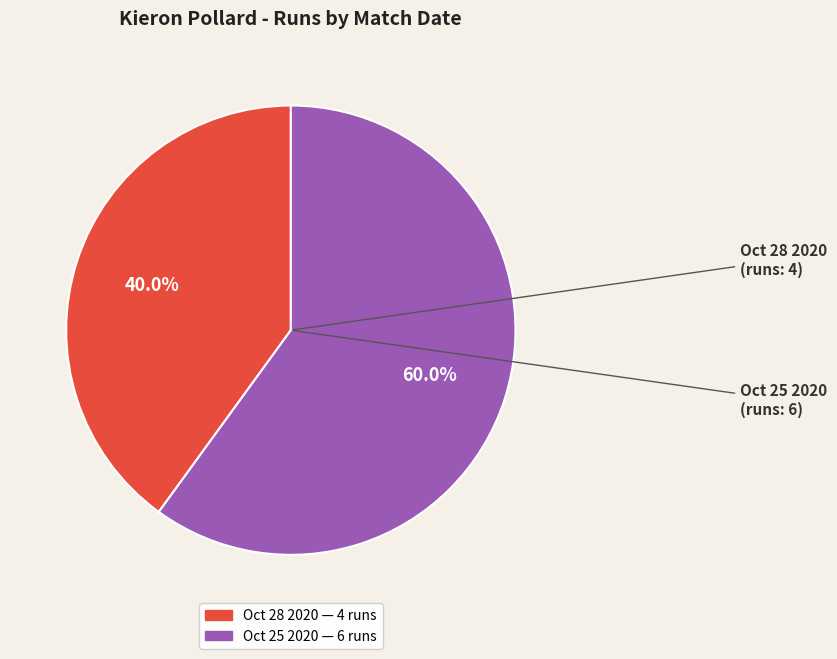

Is it true that Oct 28 2020 is 53% of the pie?

False